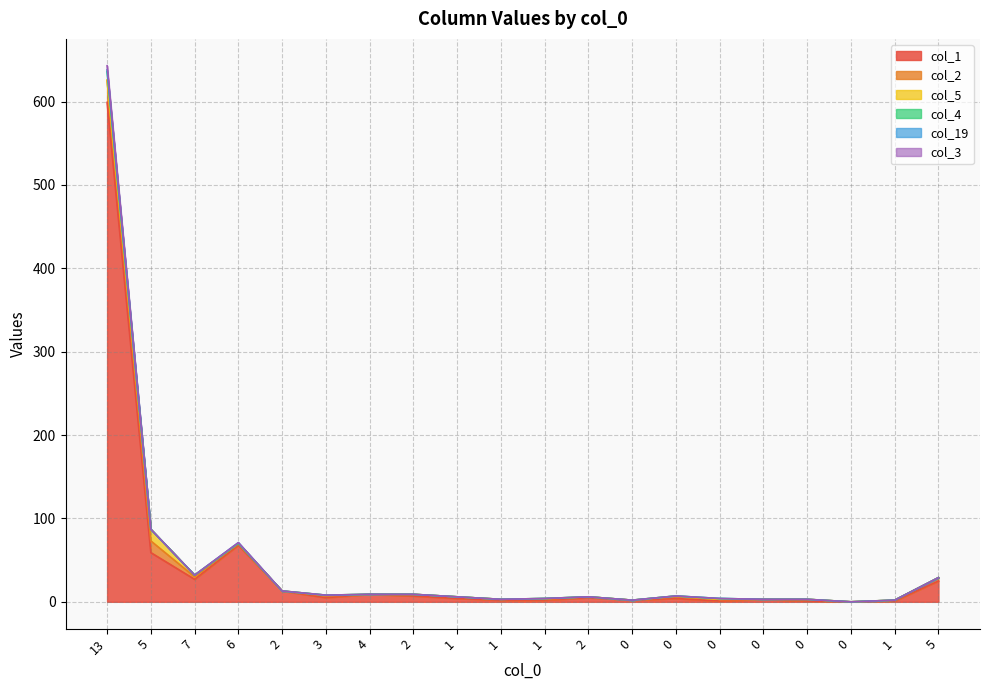

True or false: col_1 has more than 0 interior local peaks.

True